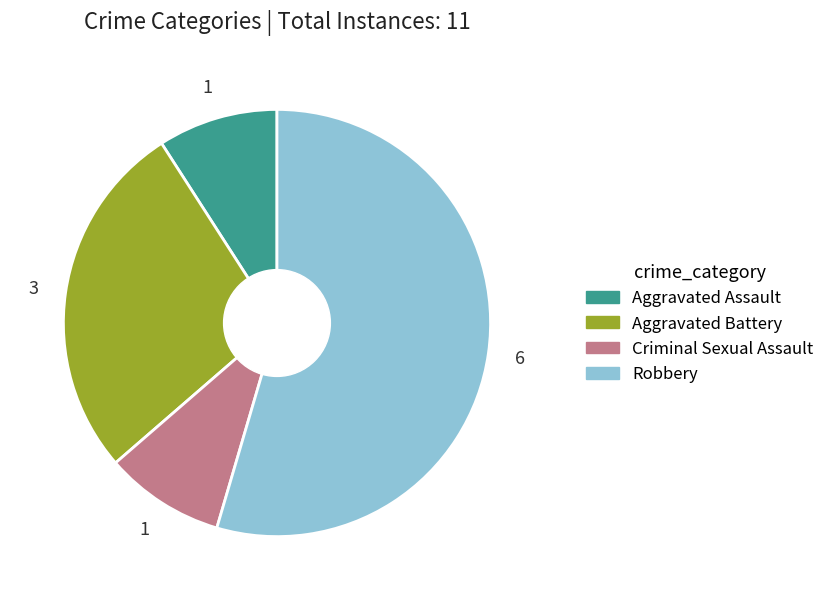

Which slice represents more than half of the pie?

Robbery